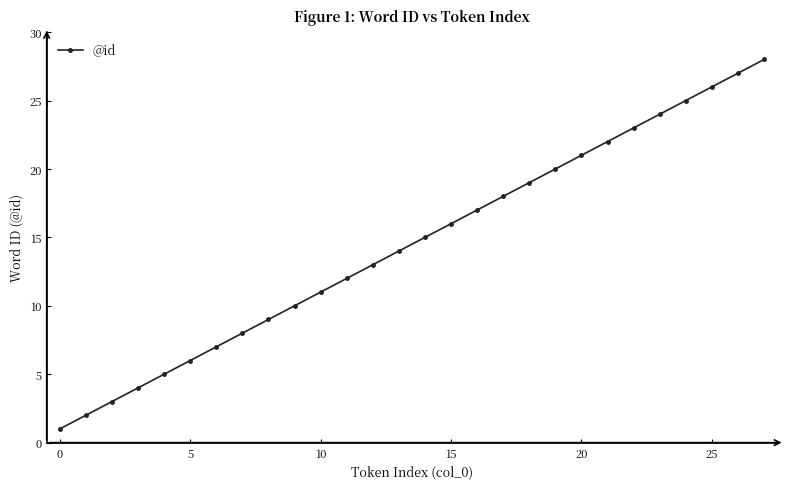

True or false: the data has more than 2 interior local peaks.

False